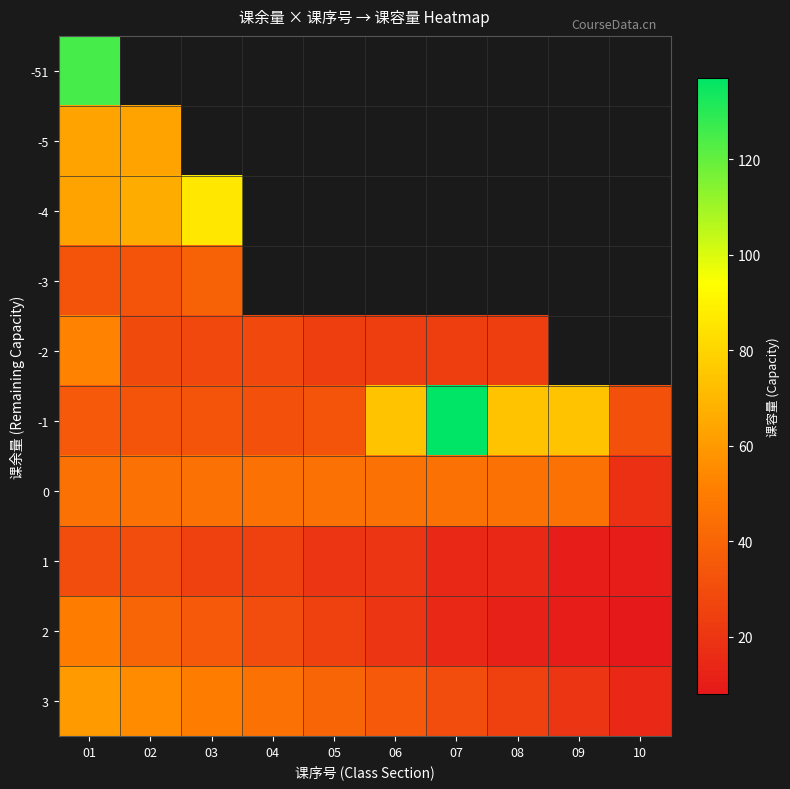

Rank the categories by -1 value from highest to lowest.

07, 06, 08, 09, 01, 02, 03, 05, 04, 10